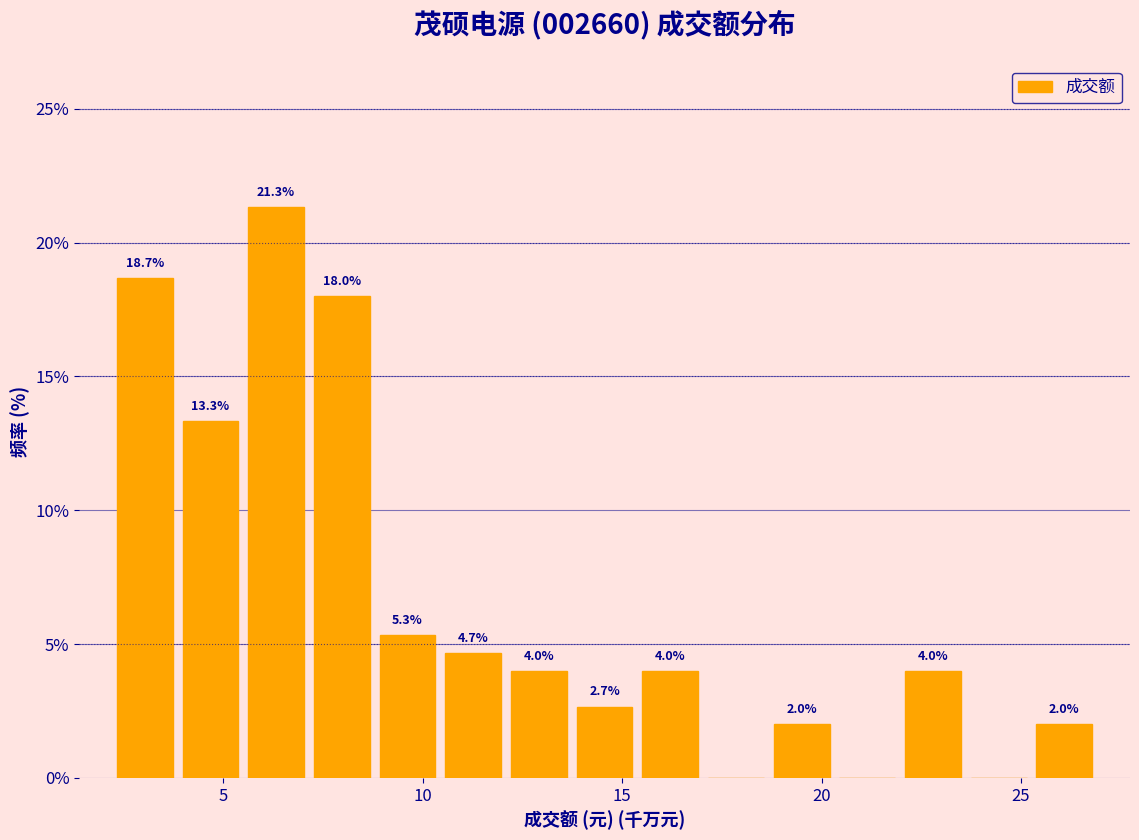

Read against the x-axis, roughly where is the centre of the tallest bar?

6.5